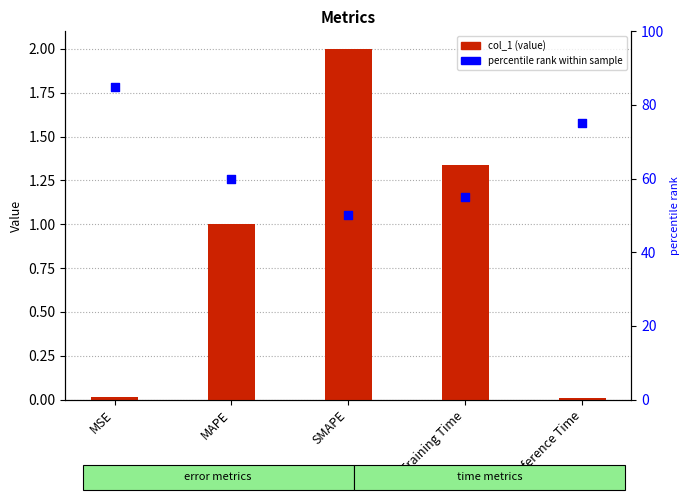

What are all the series names shown in the legend?

col_1, percentile rank